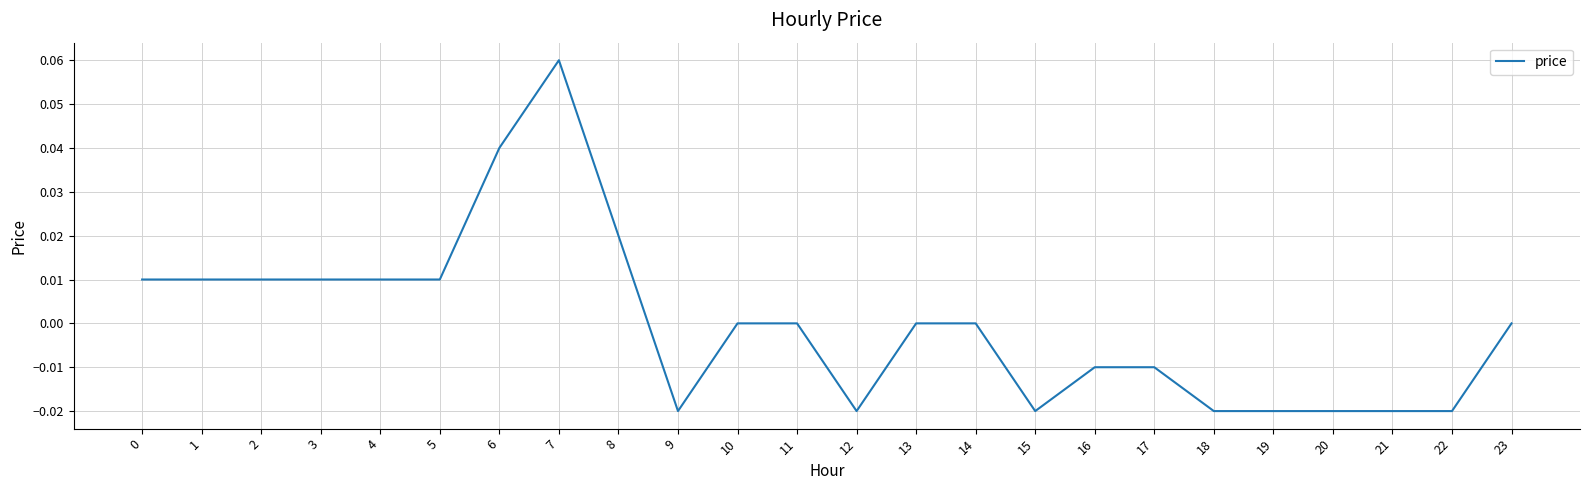

Which label corresponds to the largest value in the chart?

7